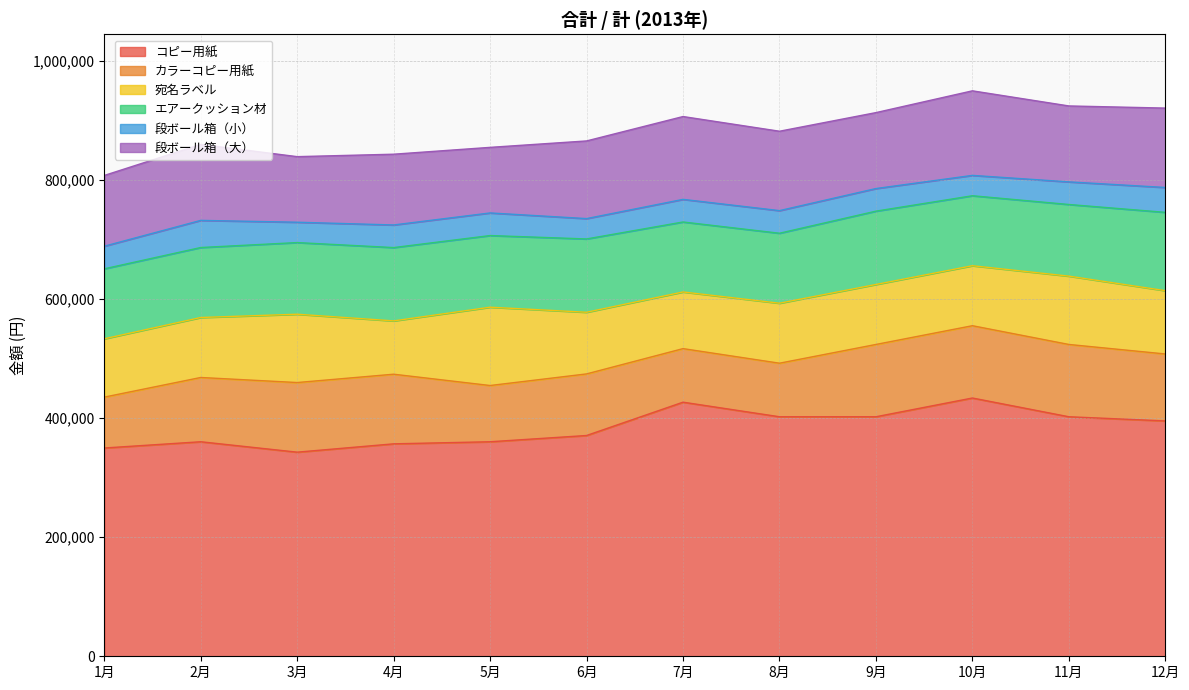

What position from the left is 6月?

6